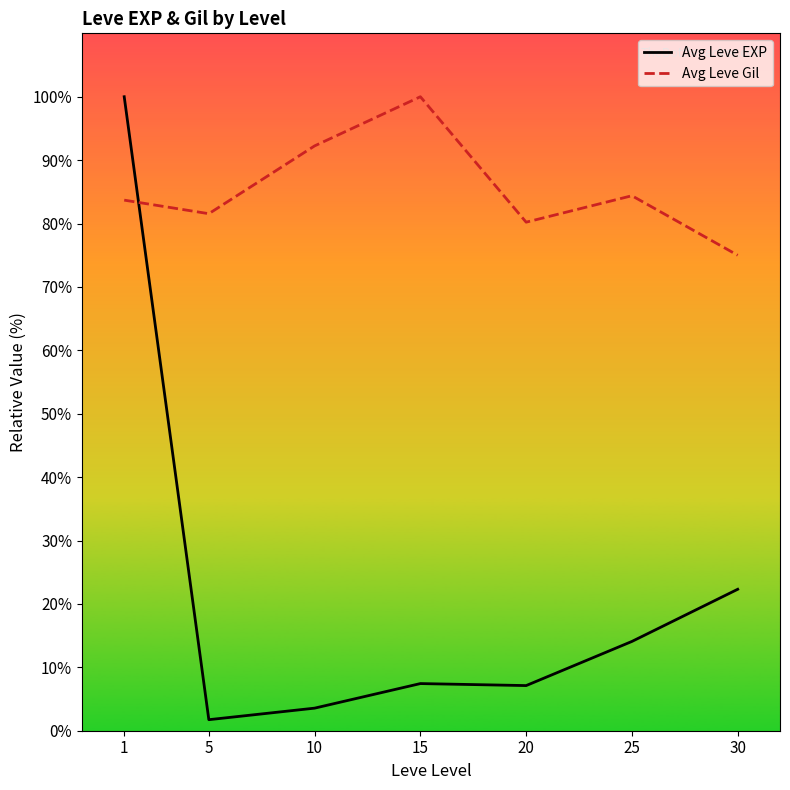

What is the sum of all Avg Leve EXP values?

156.2